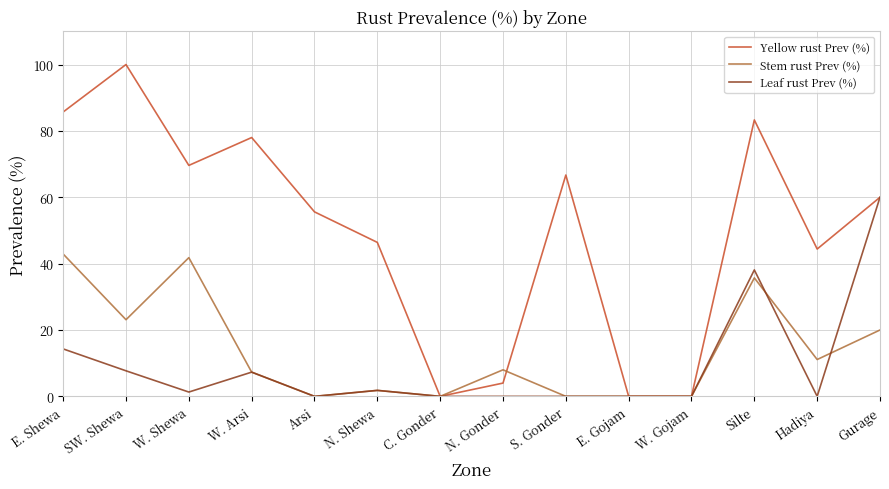

What is the maximum value shown in the chart?

100.0